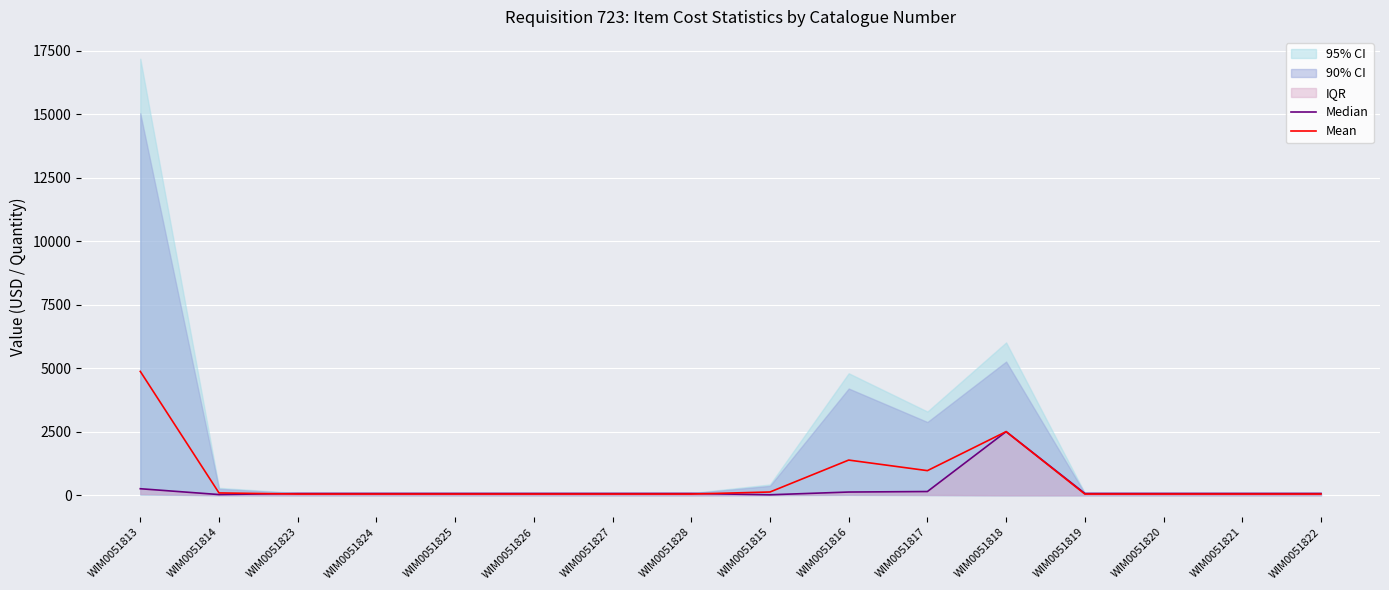

What is the label of the 11th point from the left?

WIM0051817